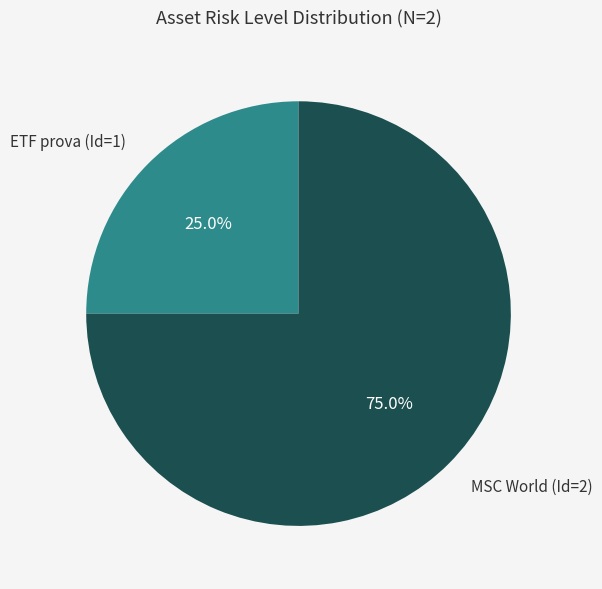

To the nearest percent, what is the combined percentage of MSC World (Id=2) and ETF prova (Id=1)?

100%